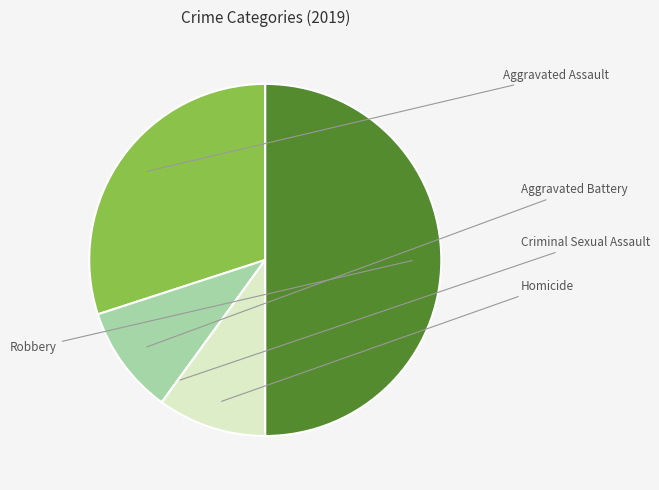

To the nearest percent, what is the average slice percentage?

20%